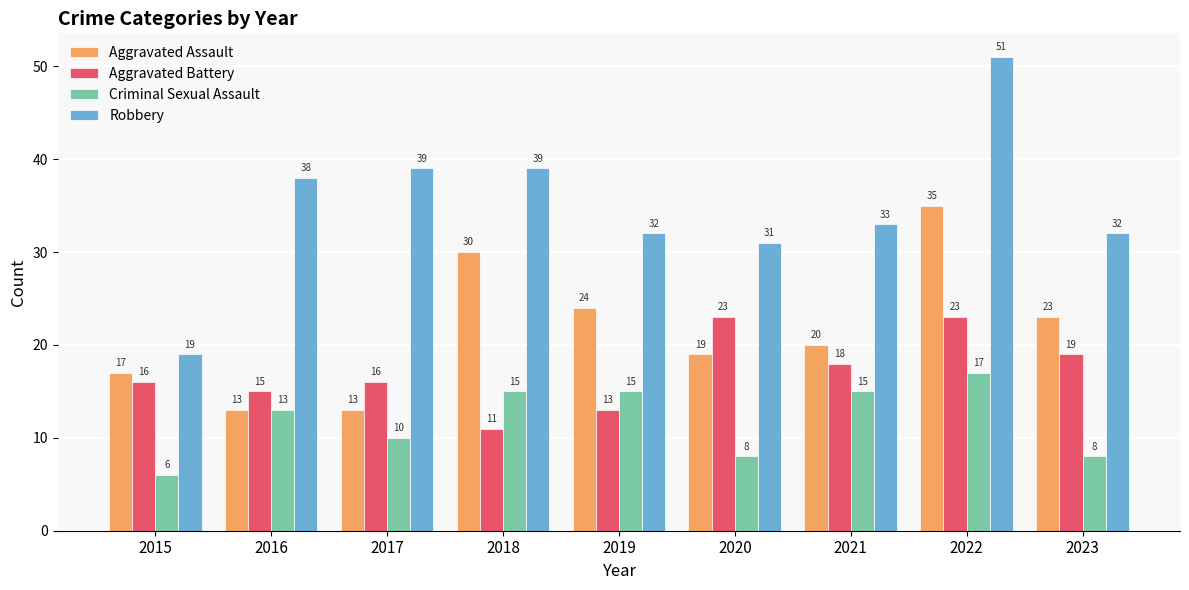

List the series in order of their peak value, highest first.

Robbery, Aggravated Assault, Aggravated Battery, Criminal Sexual Assault